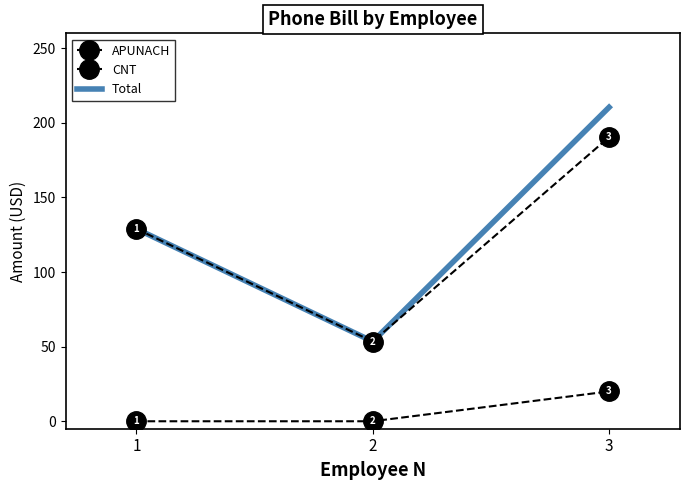

What value does the APUNACH series have at 3?

190.4